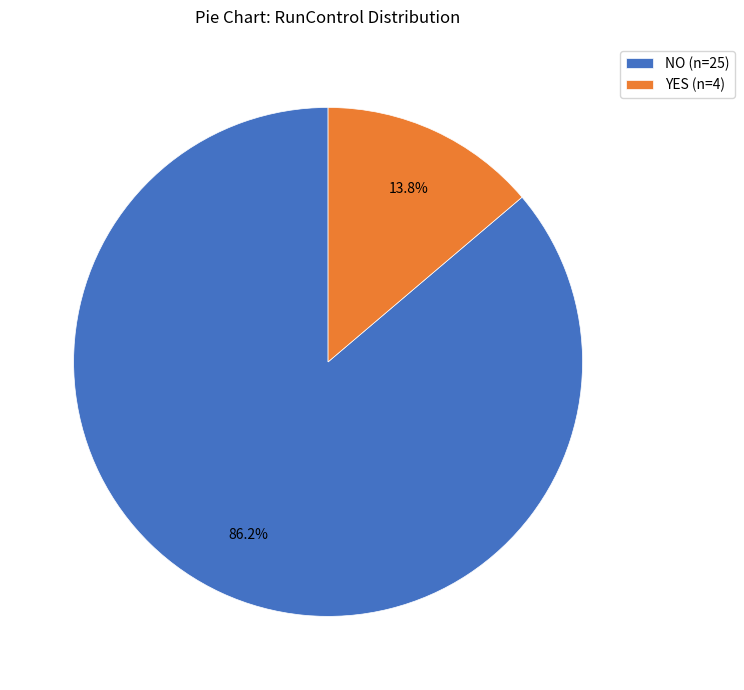

What is the total percentage of YES and NO?

100.0%